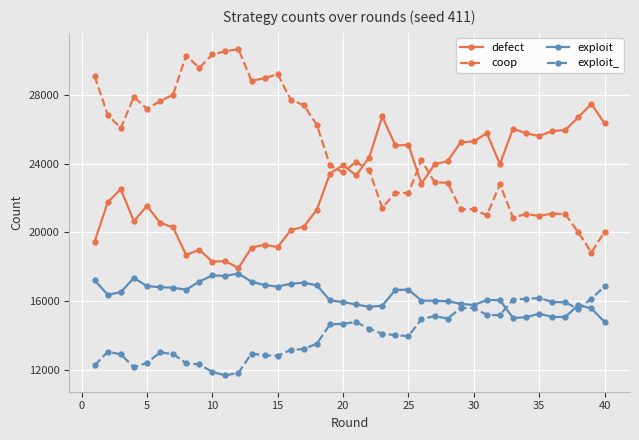

True or false: exploit_ and coop intersect in this chart.

False